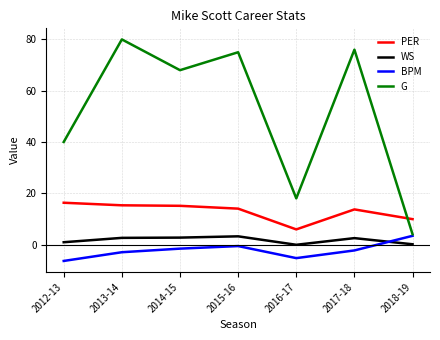

Is it true that G equals 20.3 at 2012-13?

False